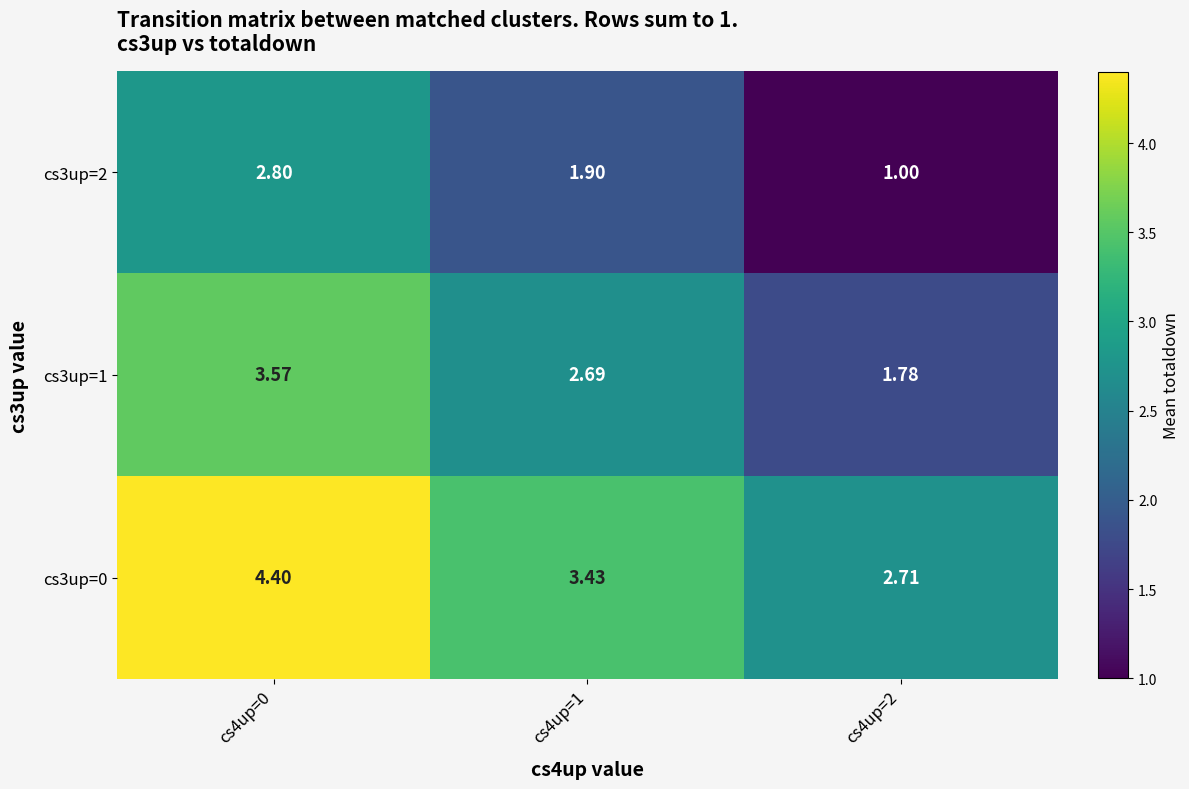

Is the value of cs3up=2 at cs4up=0 greater than the value of cs3up=0 at cs4up=0?

No